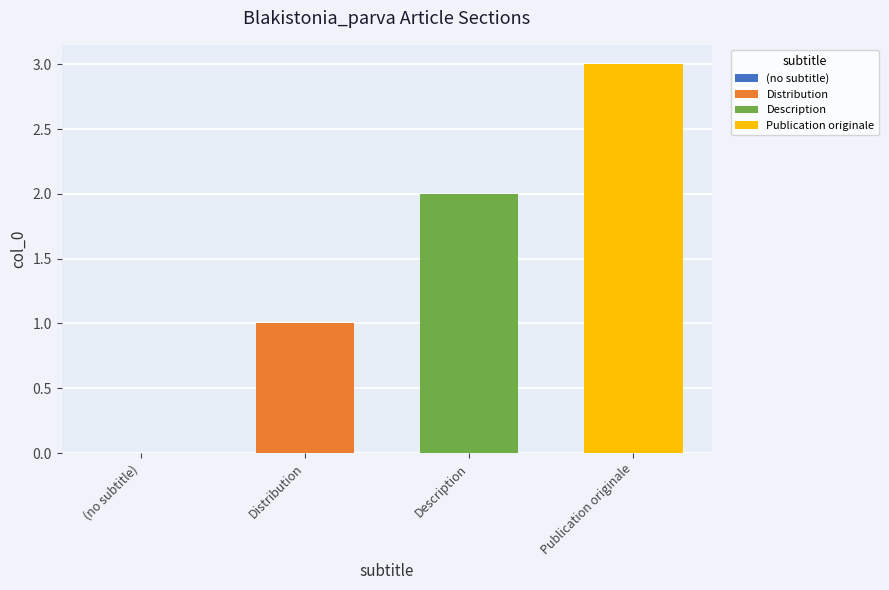

How many bars are there in total?

3